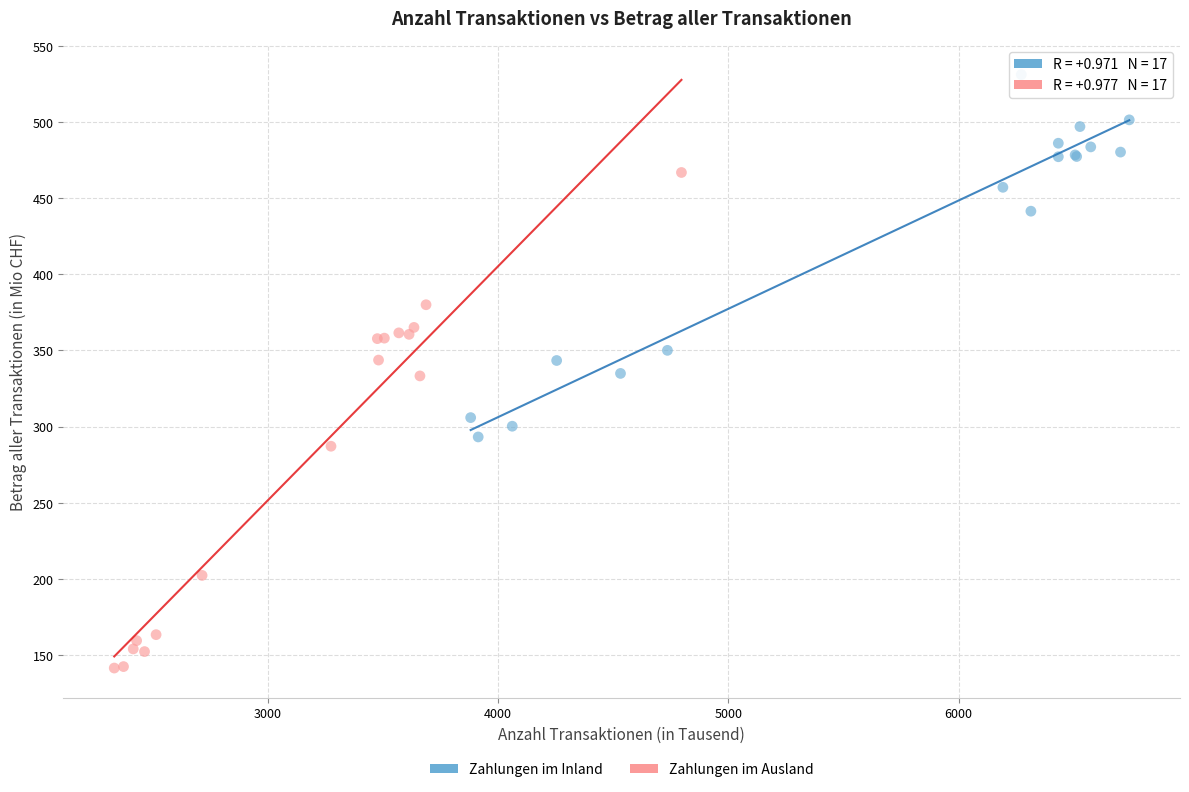

Which series contains the lowest Y value?

Zahlungen im Ausland